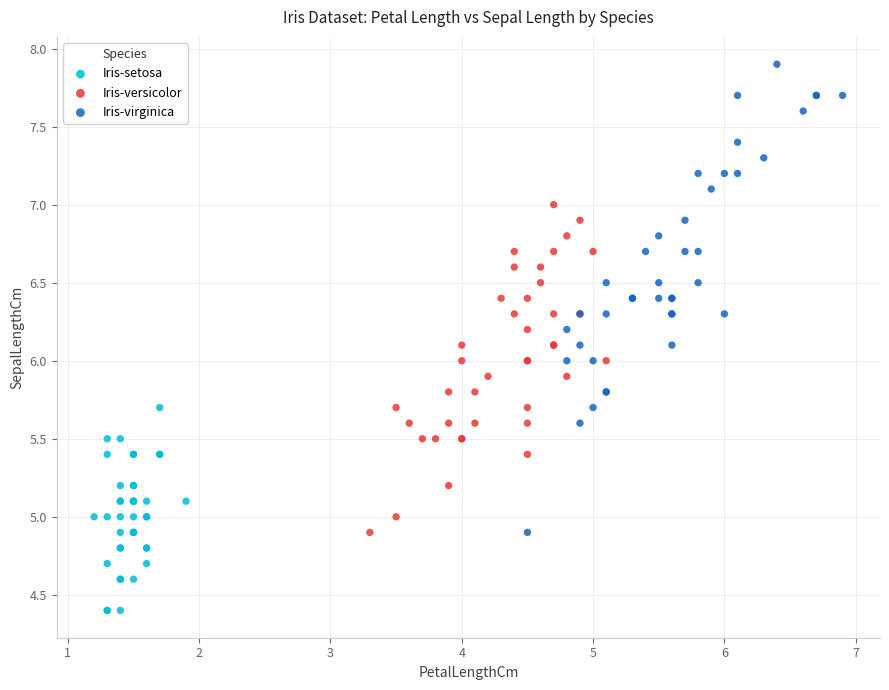

What are all the series names shown in the legend?

Iris-setosa, Iris-versicolor, Iris-virginica